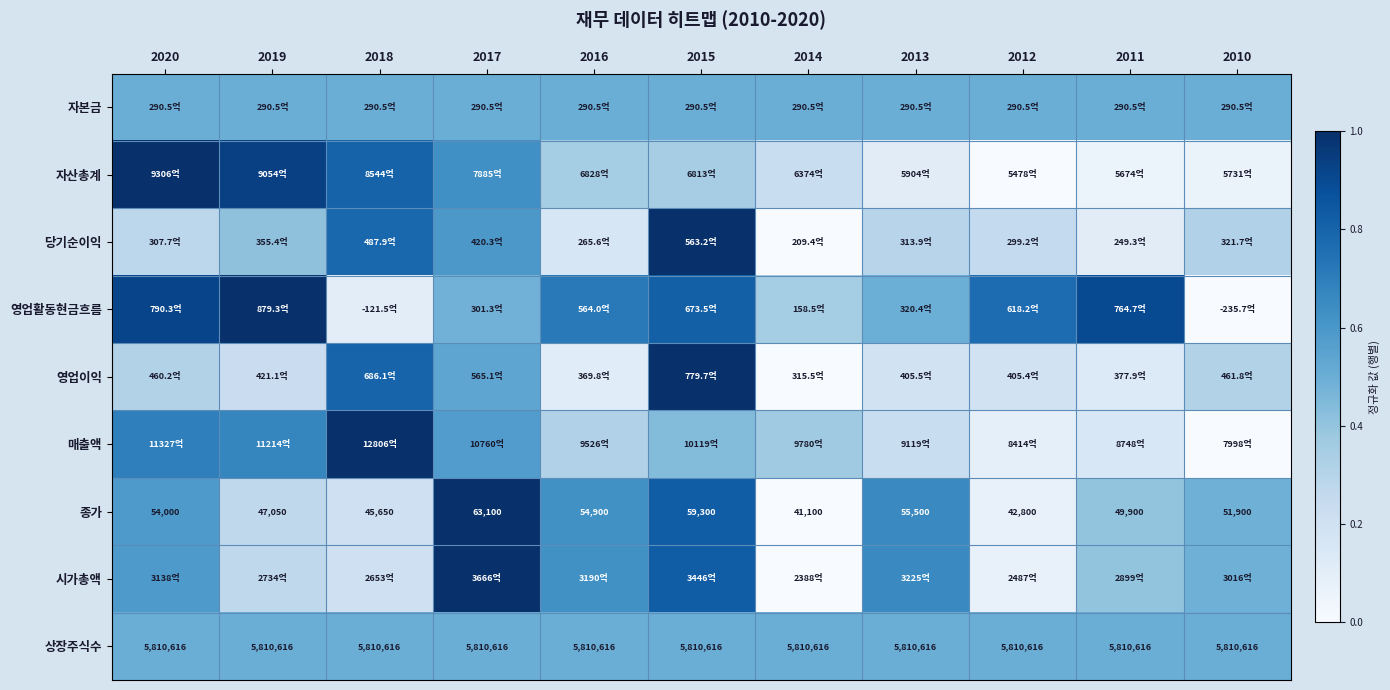

What is the total value across all series at 2017?

5.8